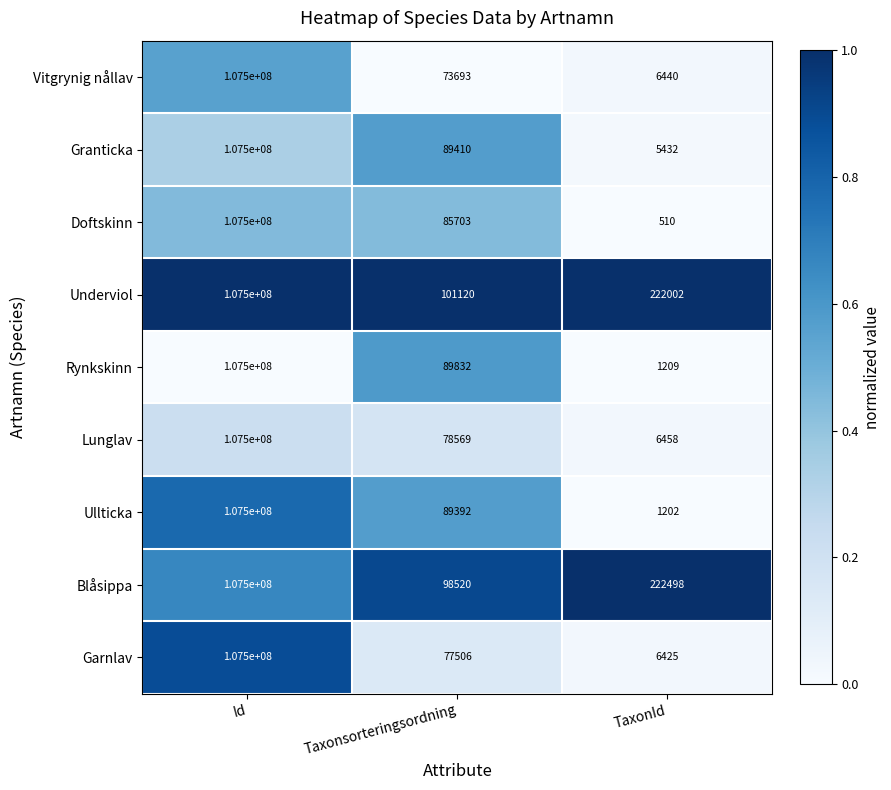

Reading left to right, list all the values displayed in this chart.

Vitgrynig nållav: Id=107500000	Taxonsorteringsordning=73693	TaxonId=6440
Granticka: Id=107500000	Taxonsorteringsordning=89410	TaxonId=5432
Doftskinn: Id=107500000	Taxonsorteringsordning=85703	TaxonId=510
Underviol: Id=107500000	Taxonsorteringsordning=101120	TaxonId=222002
Rynkskinn: Id=107500000	Taxonsorteringsordning=89832	TaxonId=1209
Lunglav: Id=107500000	Taxonsorteringsordning=78569	TaxonId=6458
Ullticka: Id=107500000	Taxonsorteringsordning=89392	TaxonId=1202
Blåsippa: Id=107500000	Taxonsorteringsordning=98520	TaxonId=222498
Garnlav: Id=107500000	Taxonsorteringsordning=77506	TaxonId=6425